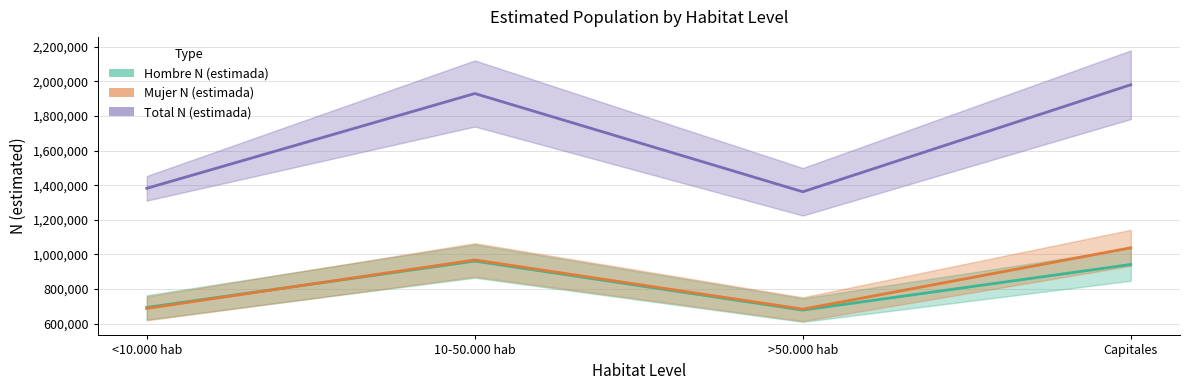

Rank the categories by Total N (estimada) value from highest to lowest.

Capitales, 10-50.000 hab, <10.000 hab, >50.000 hab